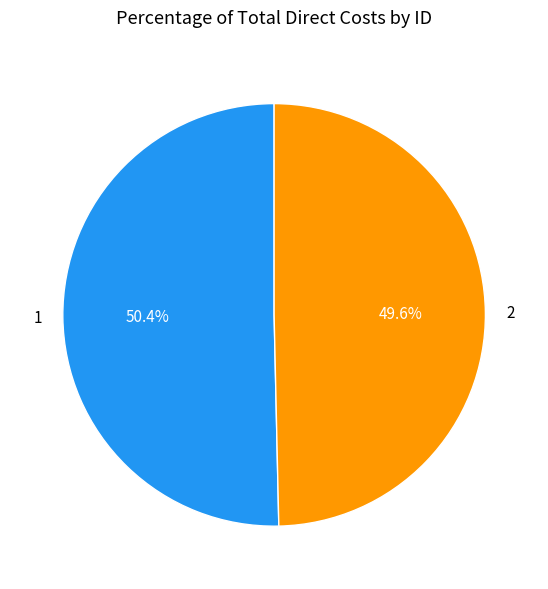

Which slice is the smallest?

2